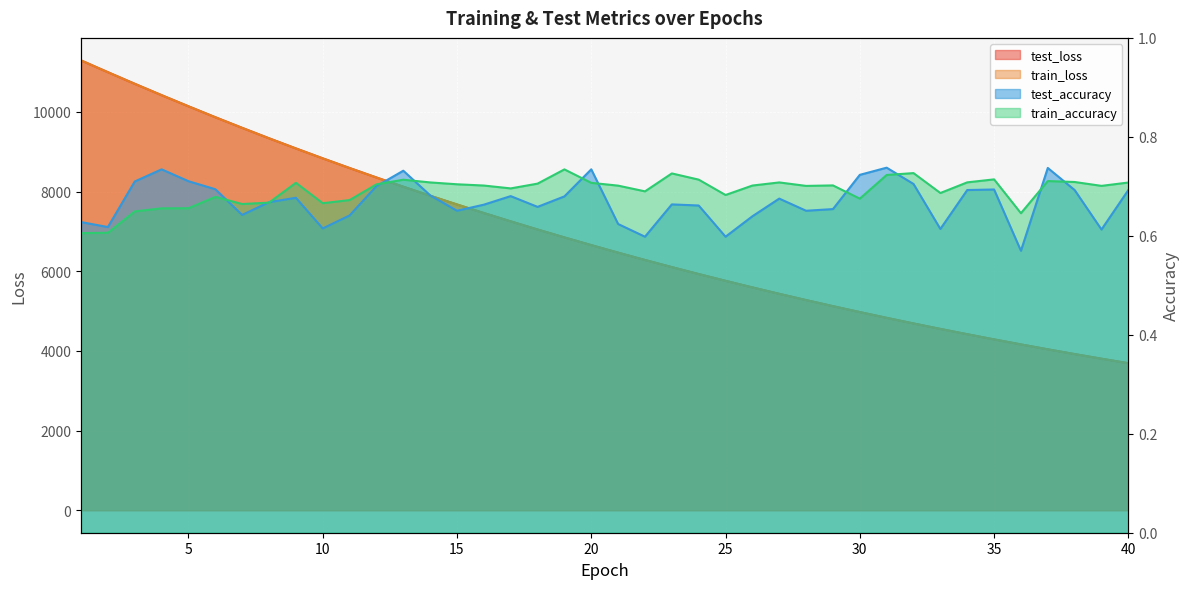

What is the greatest value displayed?

11292.7